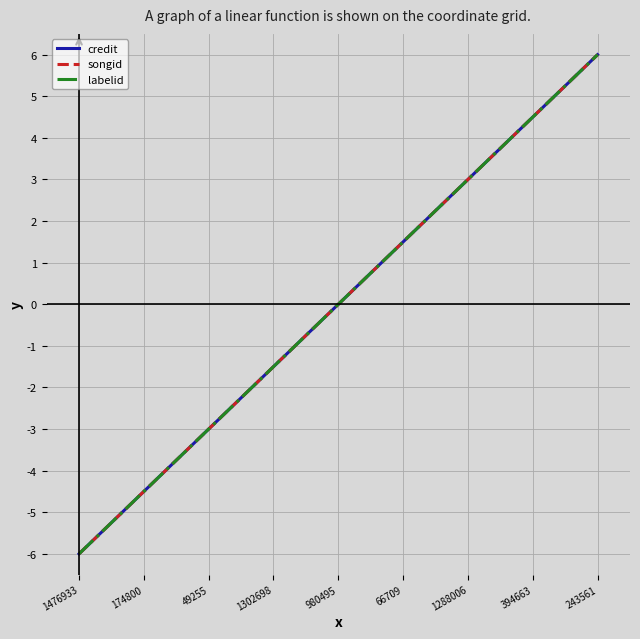

True or false: credit has a value of 1.5 at 66709.

True